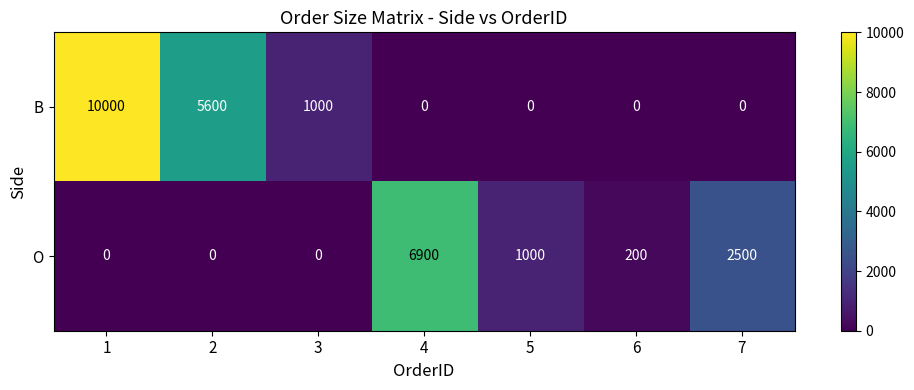

The value of O at 5 is 521. True or false?

False